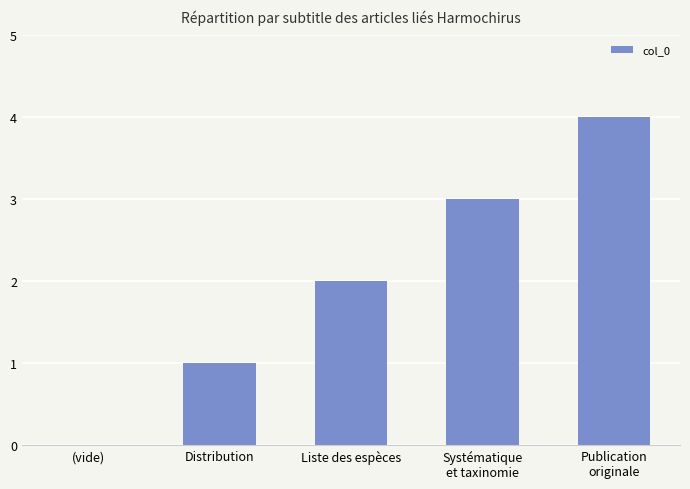

The chart shows a value of 2 at Distribution. True or false?

False